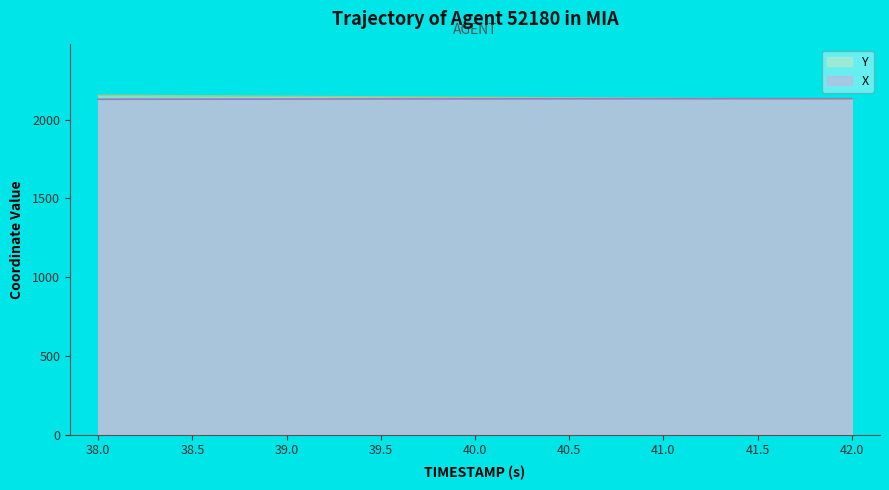

Where does the X series first go above 2131?

40.0